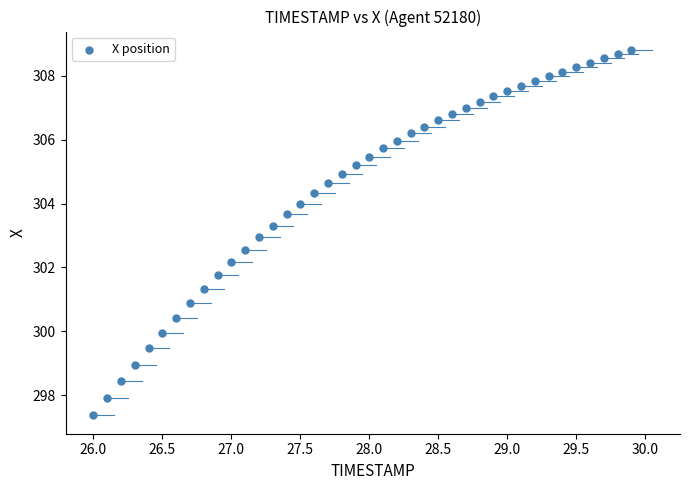

What is the range of X values (max minus min)?

3.9